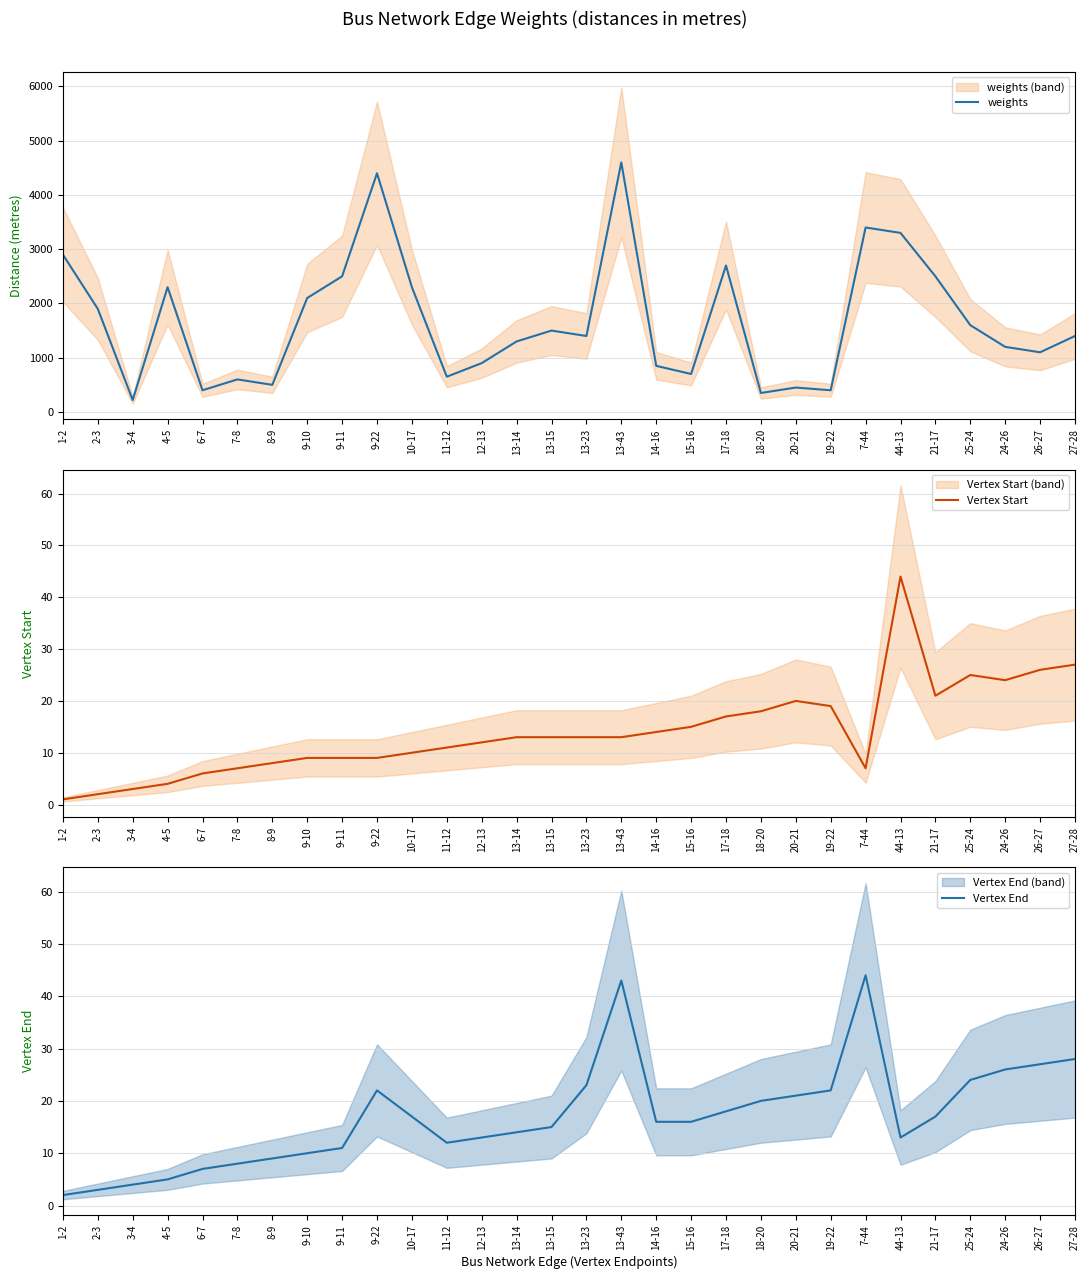

At how many categories does at least one series exceed 3299?

4